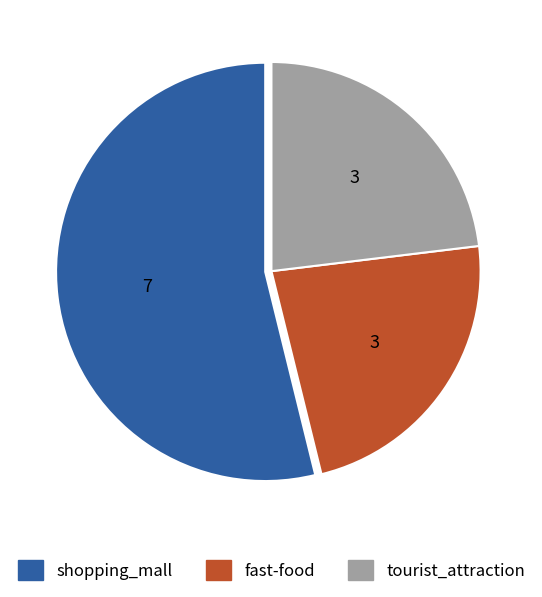

Is the sum of tourist_attraction and shopping_mall greater than half?

Yes